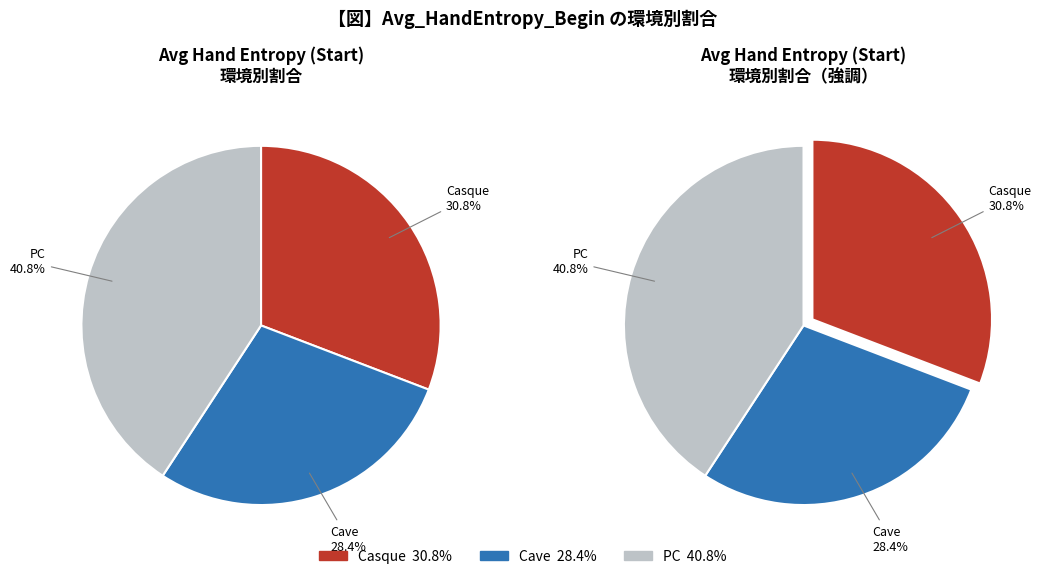

To the nearest percent, what is the average slice percentage?

33%